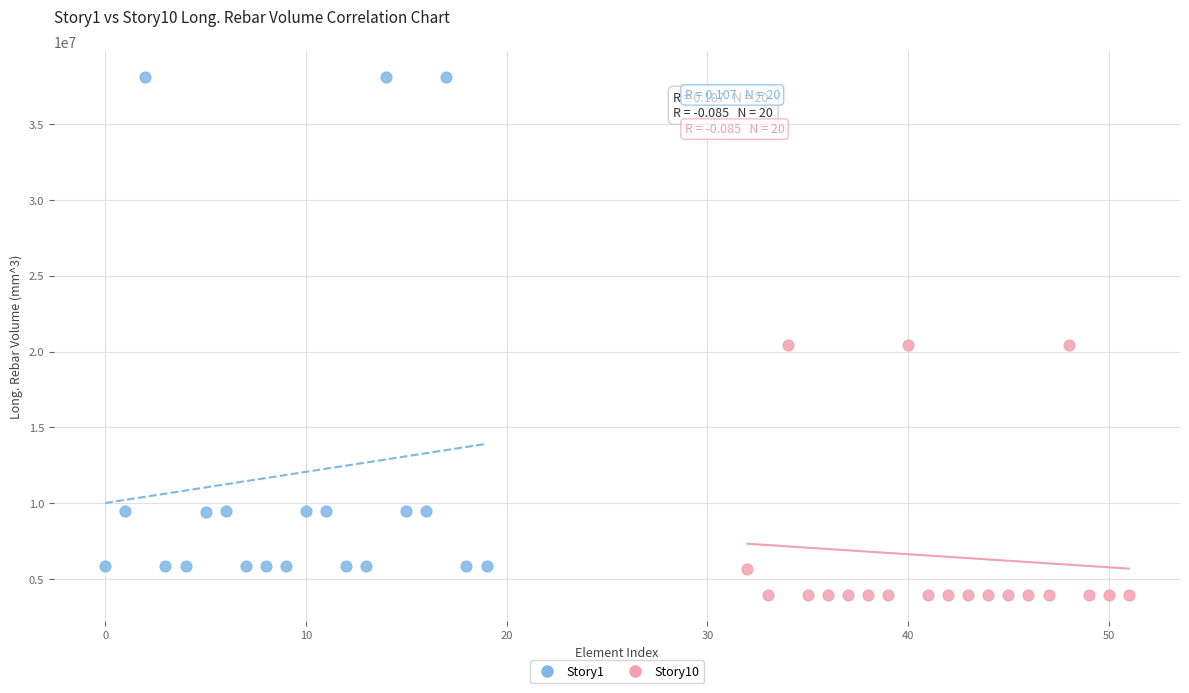

Which series reaches the minimum Y coordinate?

Story10